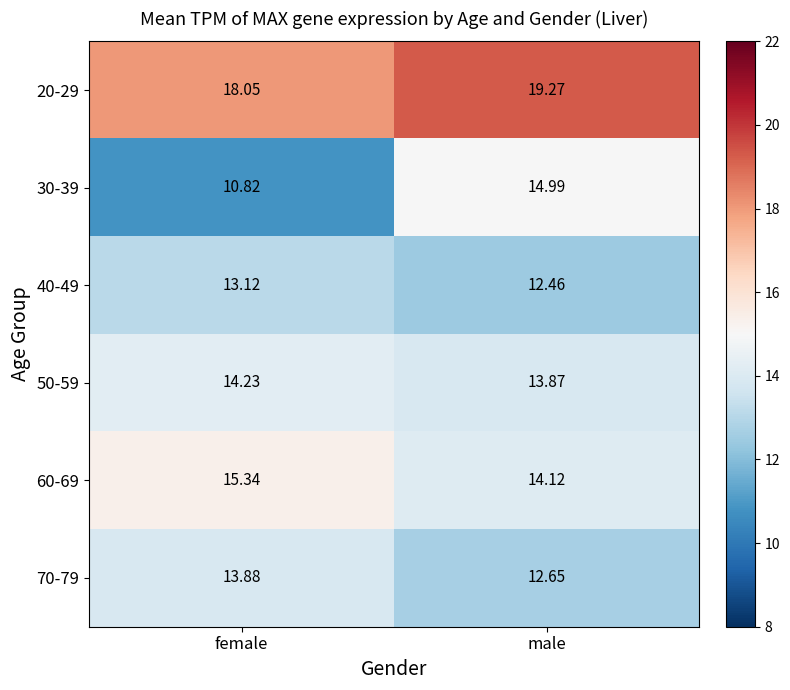

What is the total value across all series at female?

85.4